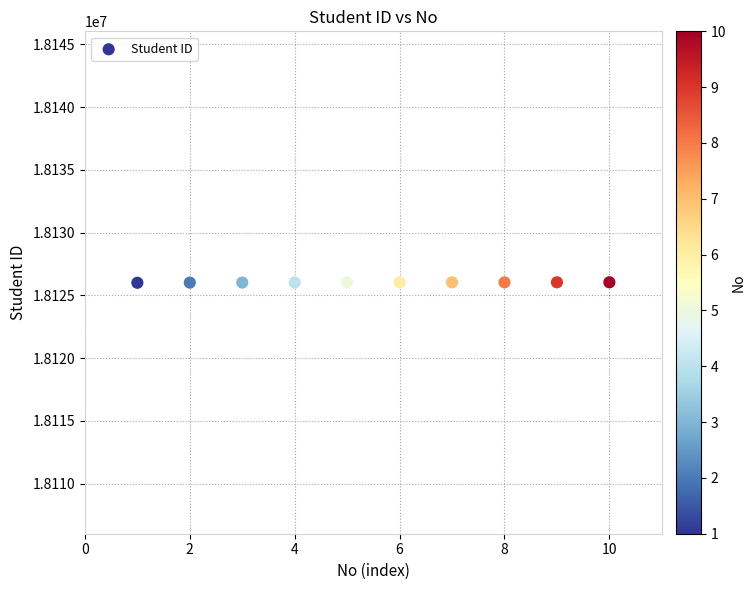

What is the average Y value?

18126026